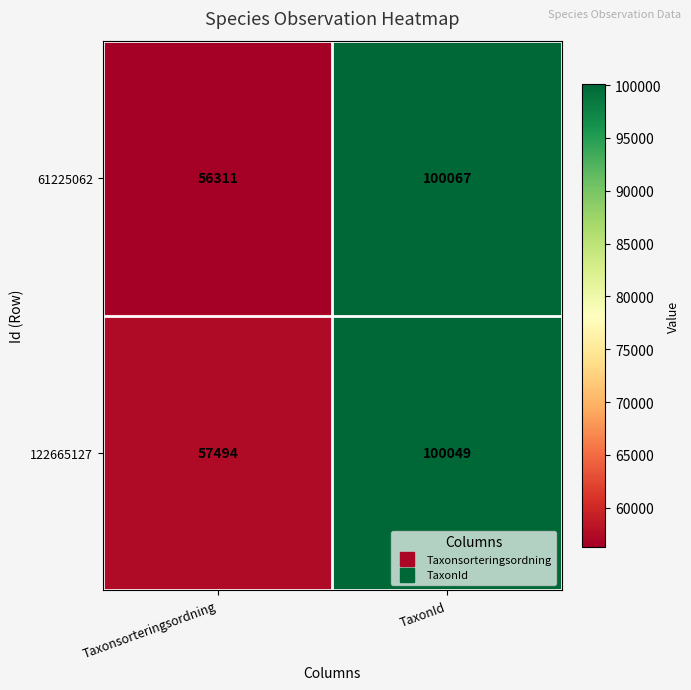

Reading left to right, extract all data points from this chart.

61225062: 56311	100067
122665127: 57494	100049